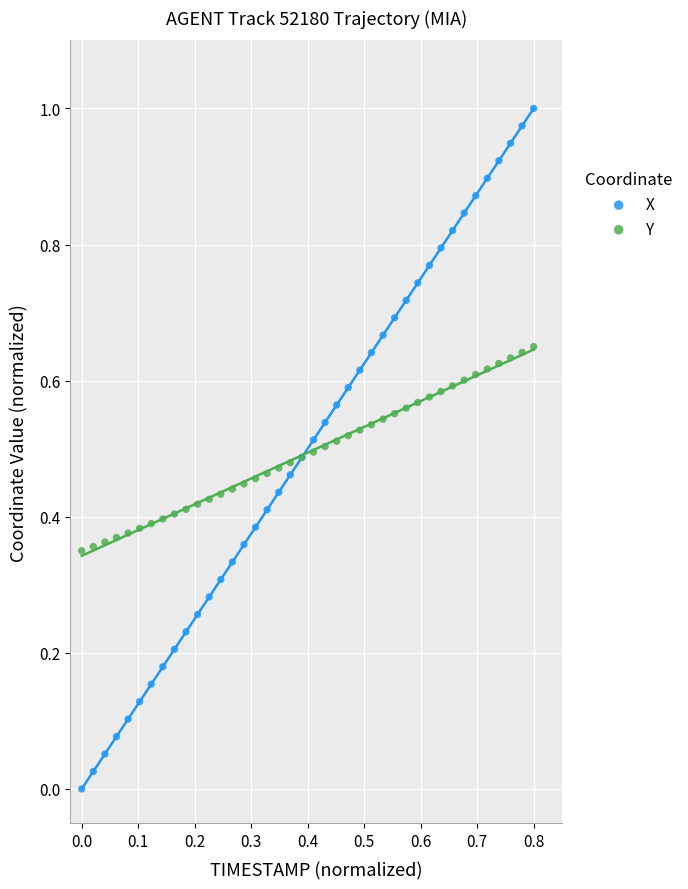

Which series has the largest Y range (max minus min)?

X